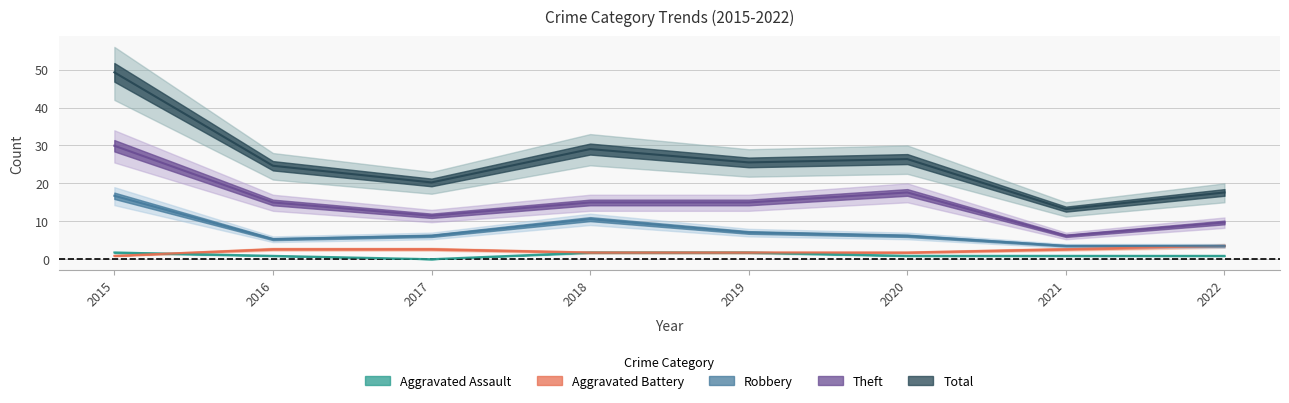

How many values in the Total series exceed 25?

4